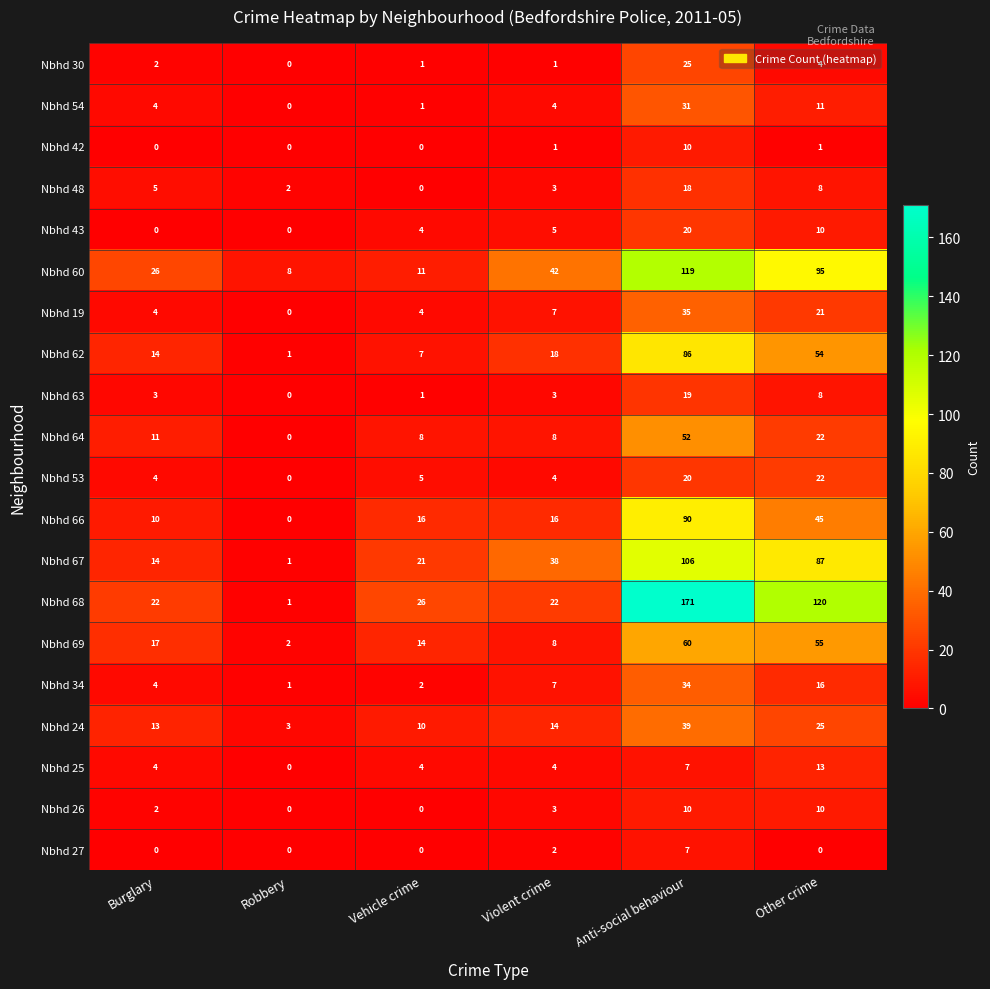

The Nbhd 25 series shows 7 at Anti-social behaviour. True or false?

True